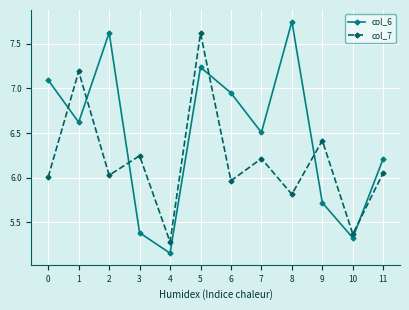

How many categories are shown in the chart?

12